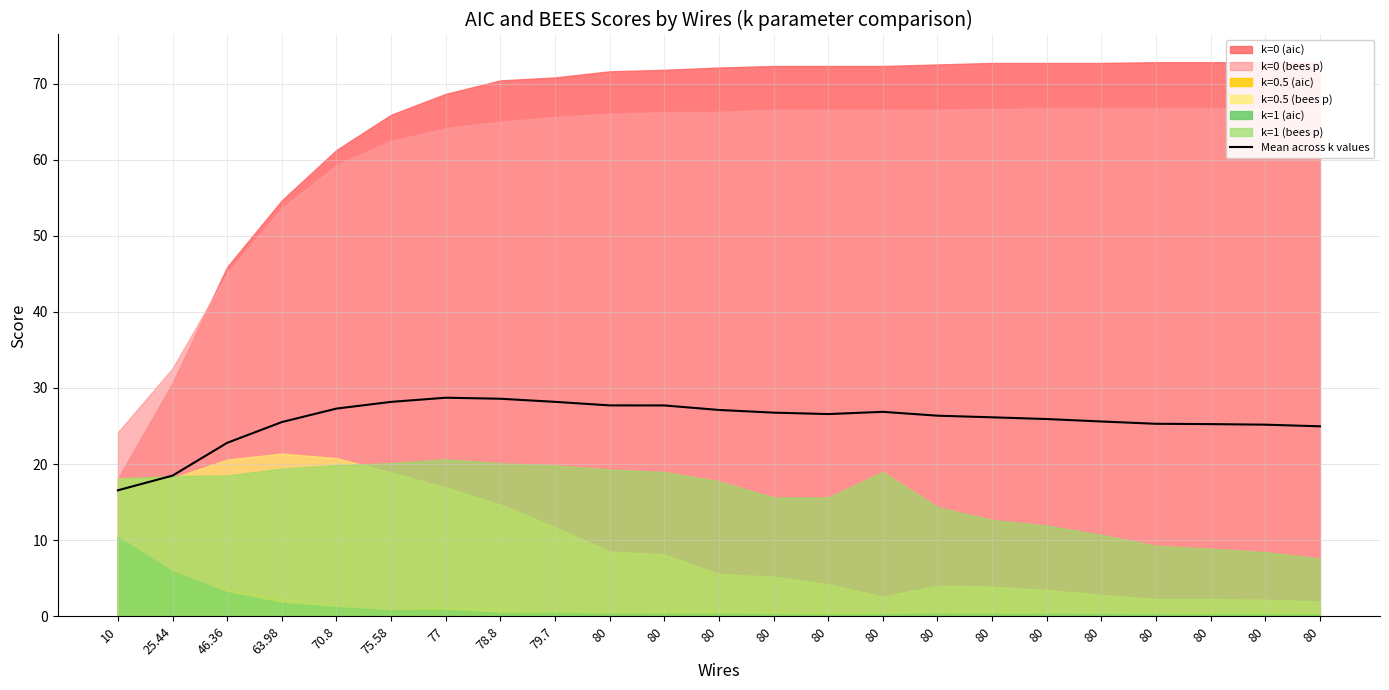

What is the label of the 1st point from the left?

10